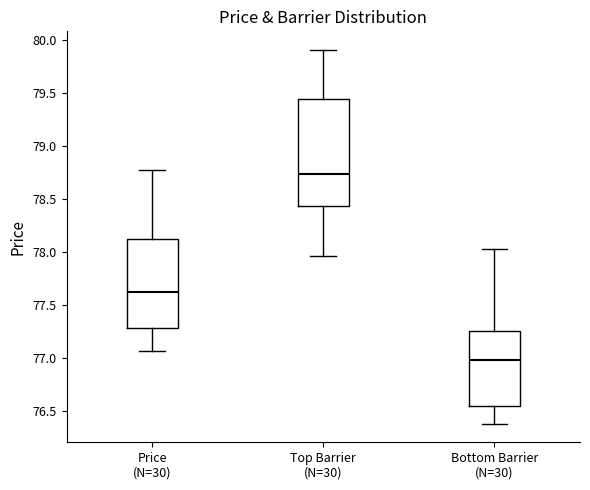

Reading left to right, read every box against the y-axis: the position of its median line, the range the box covers, and the ends of its whiskers. The values are not printed on the chart, so give them approximately, as read against the axis.

Price (N=30): median 77.65, box 77.30 to 78.15, whiskers 77.05 to 78.80
Top Barrier (N=30): median 78.75, box 78.45 to 79.45, whiskers 77.95 to 79.90
Bottom Barrier (N=30): median 77.00, box 76.55 to 77.25, whiskers 76.40 to 78.05